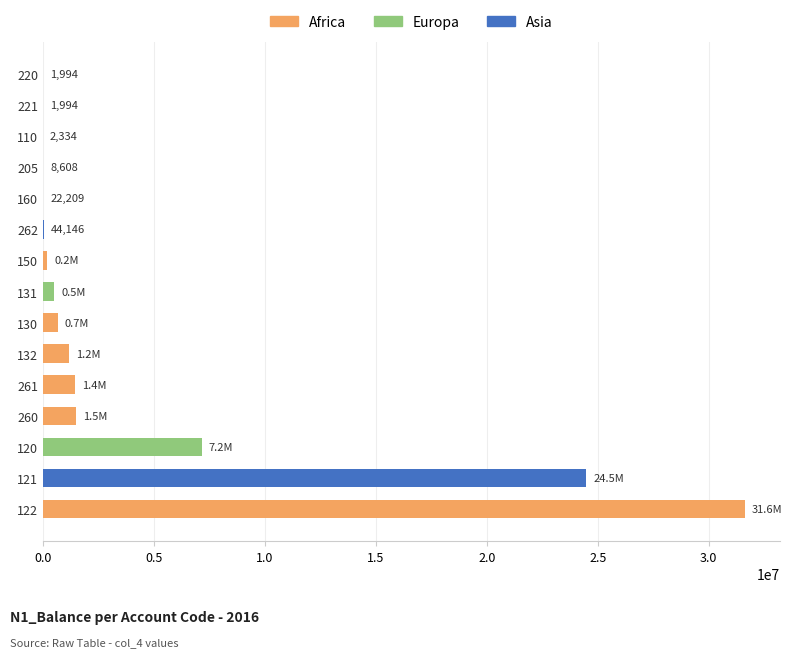

What is the sum of all values?

68805569.0